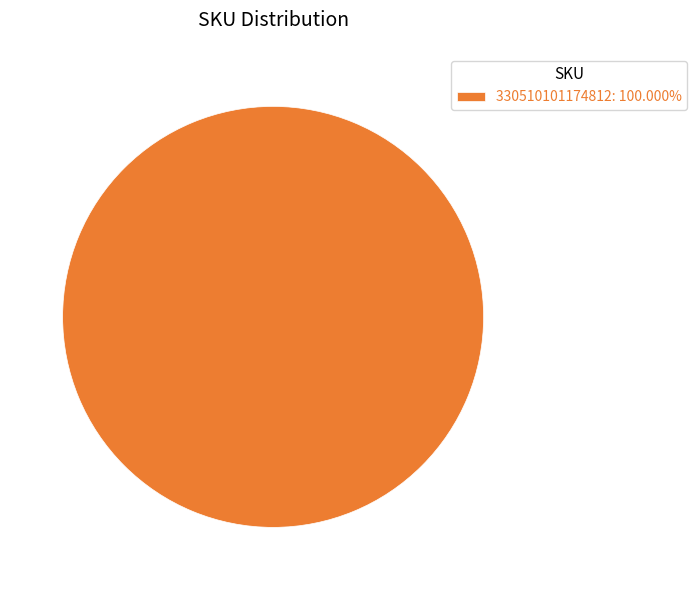

Does 330510101174812: 100.000% account for over 50% of the chart?

Yes